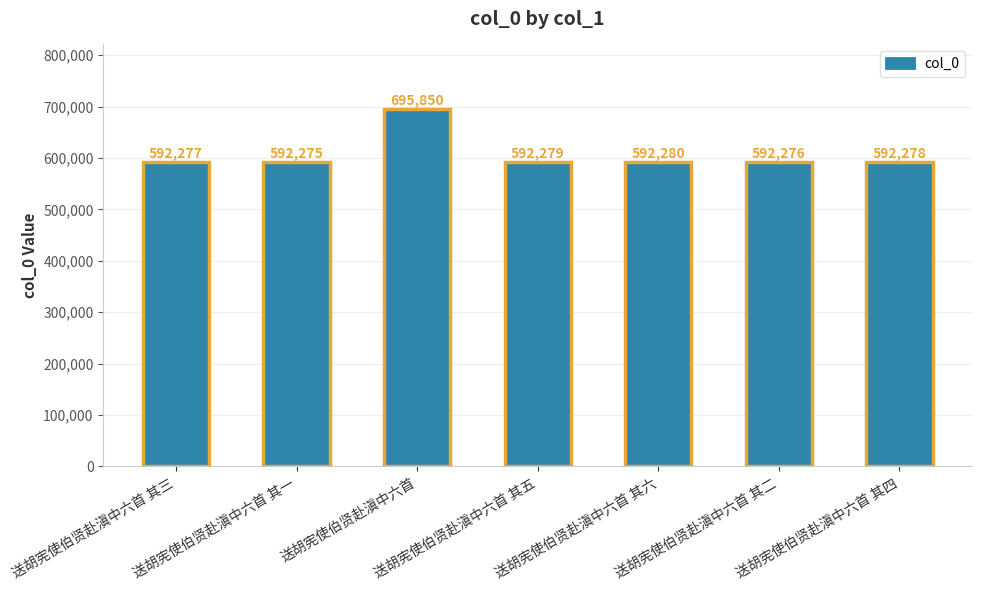

What is the maximum value shown in the chart?

695850